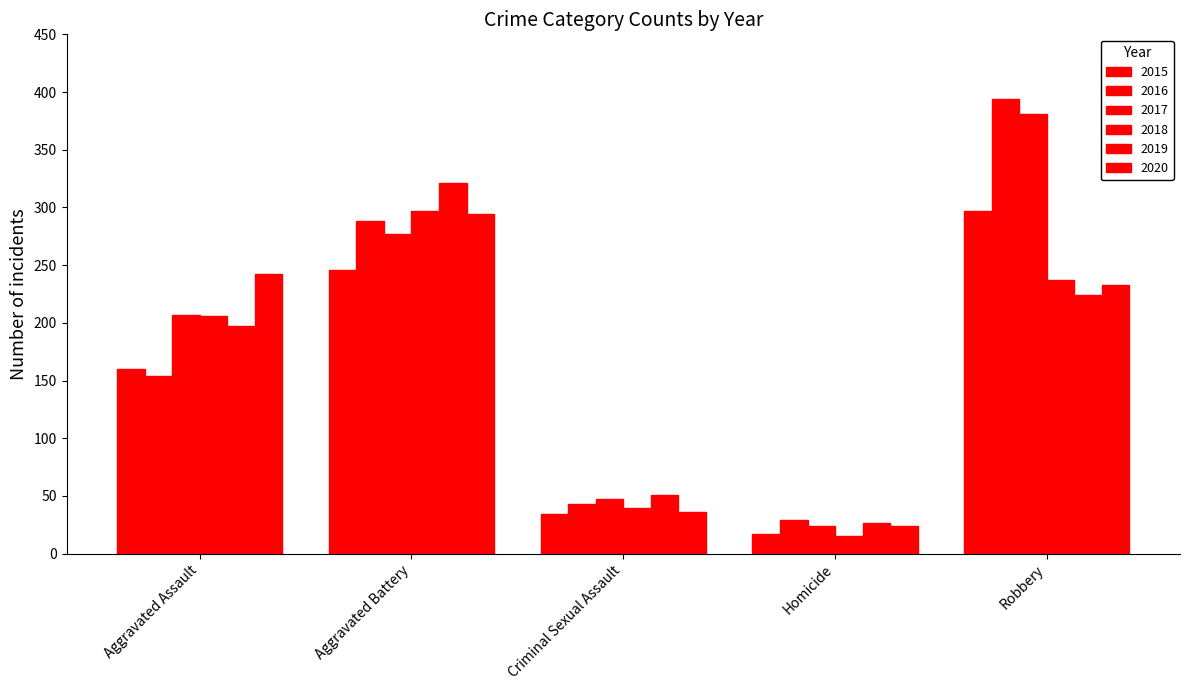

How many data points in 2015 are less than 160?

2